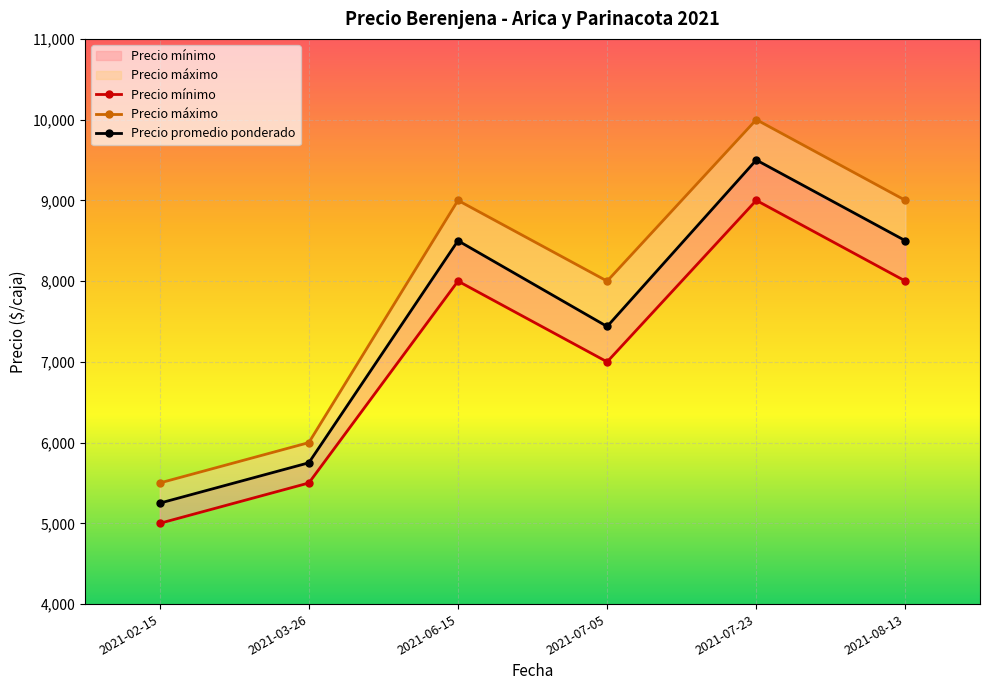

Is the value of Precio mínimo at 2021-02-15 greater than the value of Precio máximo at 2021-08-13?

No